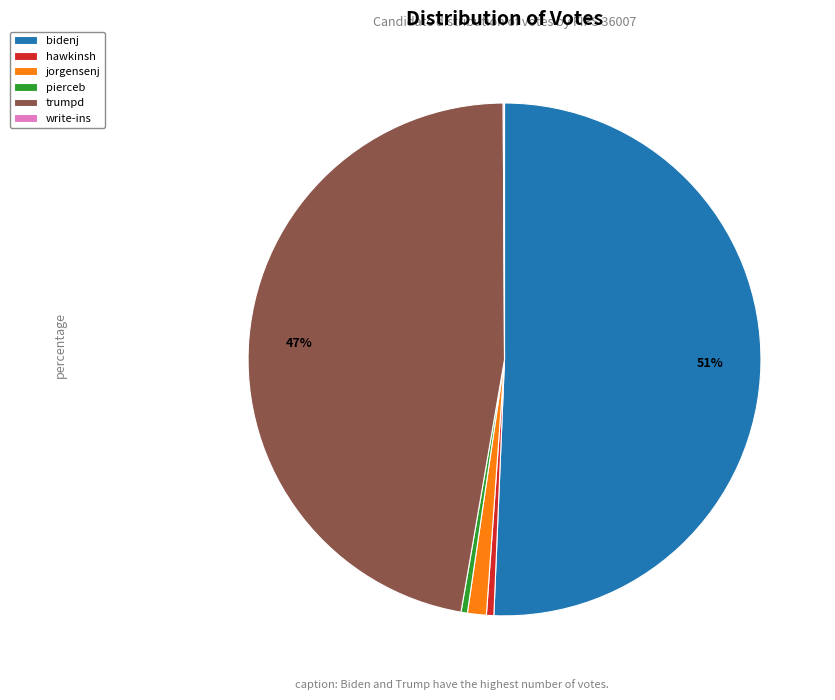

Does any single category account for the majority?

Yes